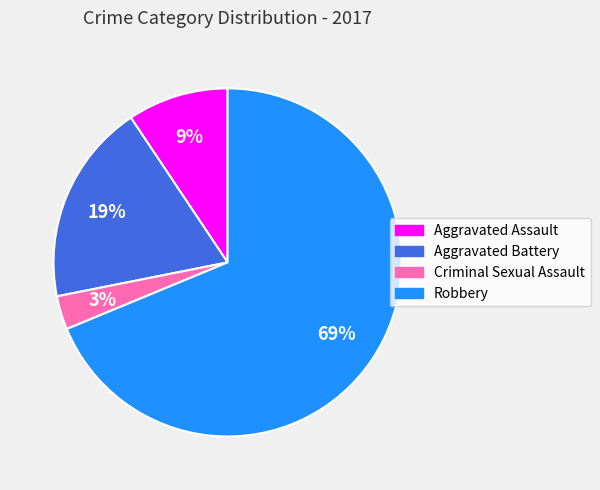

True or false: Aggravated Assault accounts for 9% of the total.

True